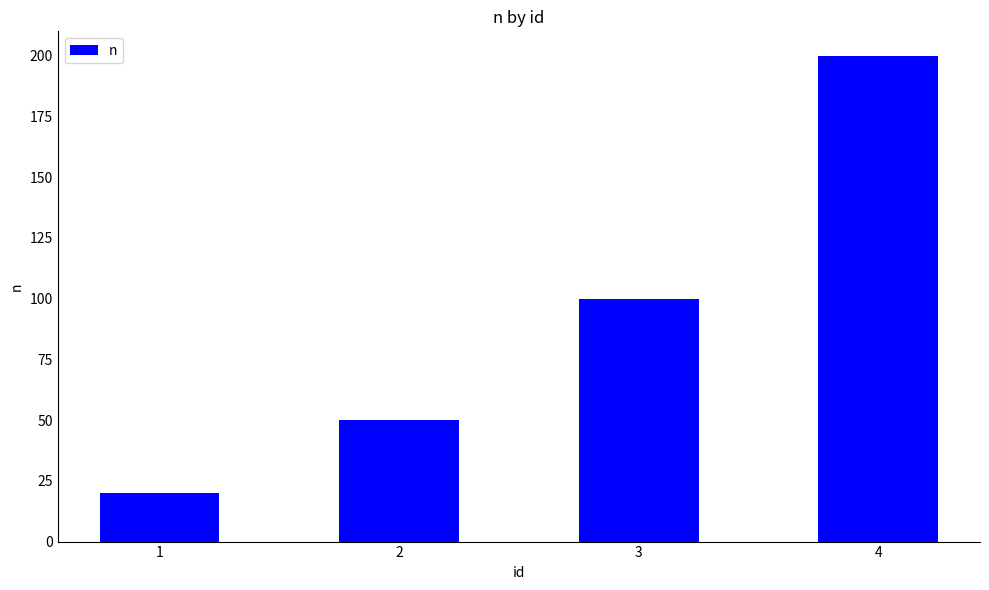

What is the minimum value shown in the chart?

20